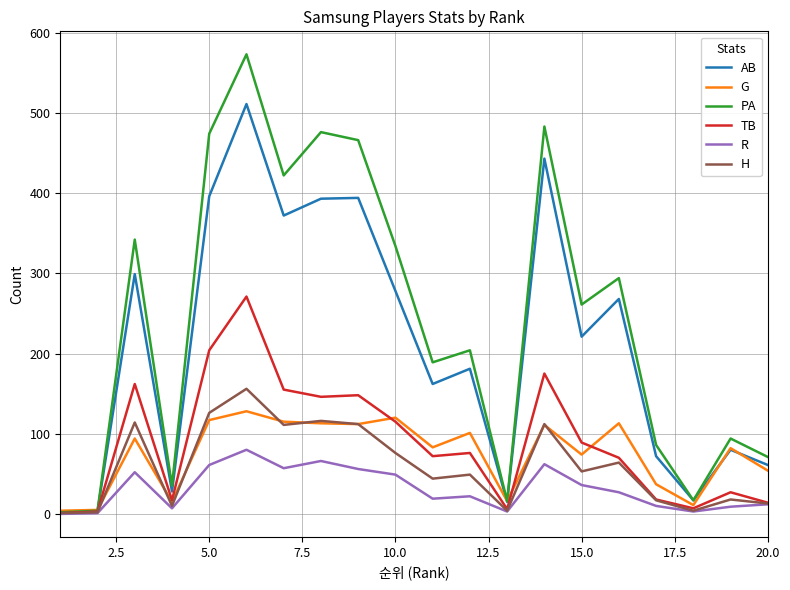

Rank the series by their maximum value, from highest to lowest.

PA, AB, TB, H, G, R